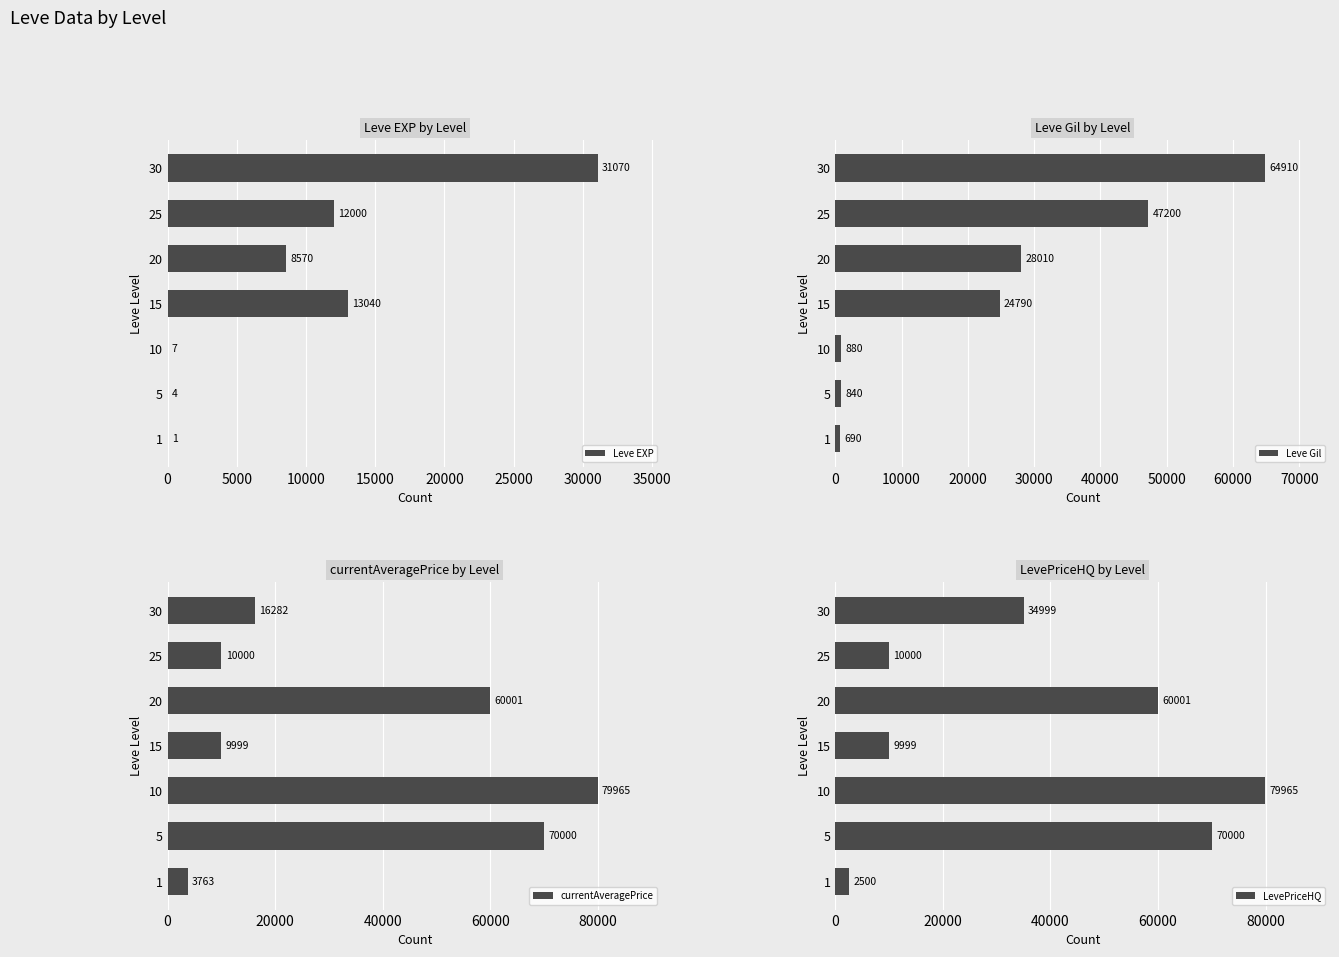

What is the sum of the Leve EXP values at 1 and 15?

13041